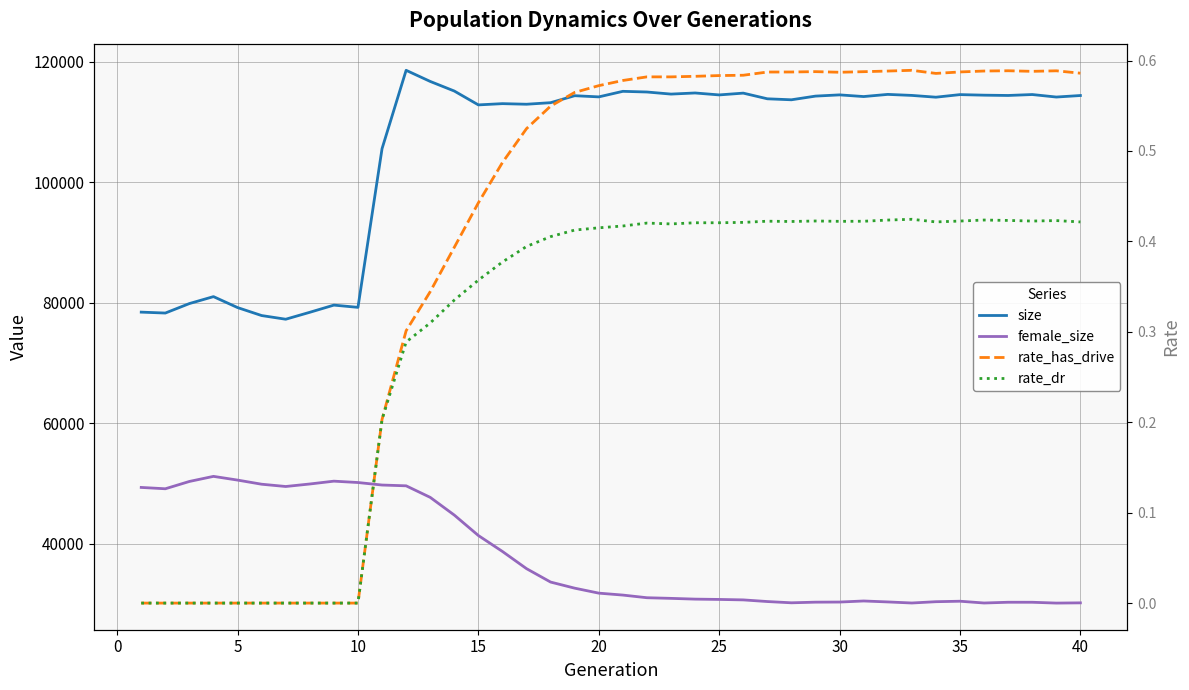

Does the chart display data point markers on the line(s)?

No